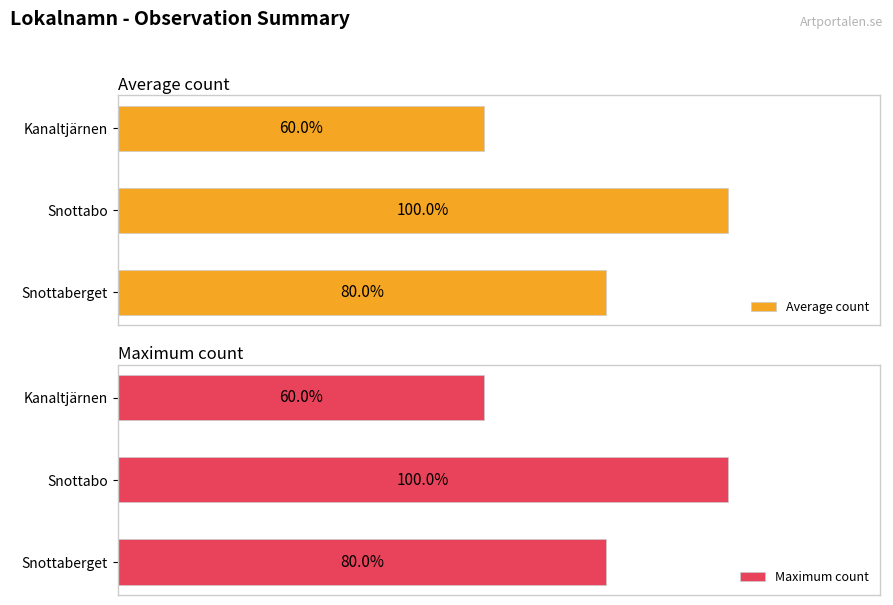

How many categories are shown in the chart?

3